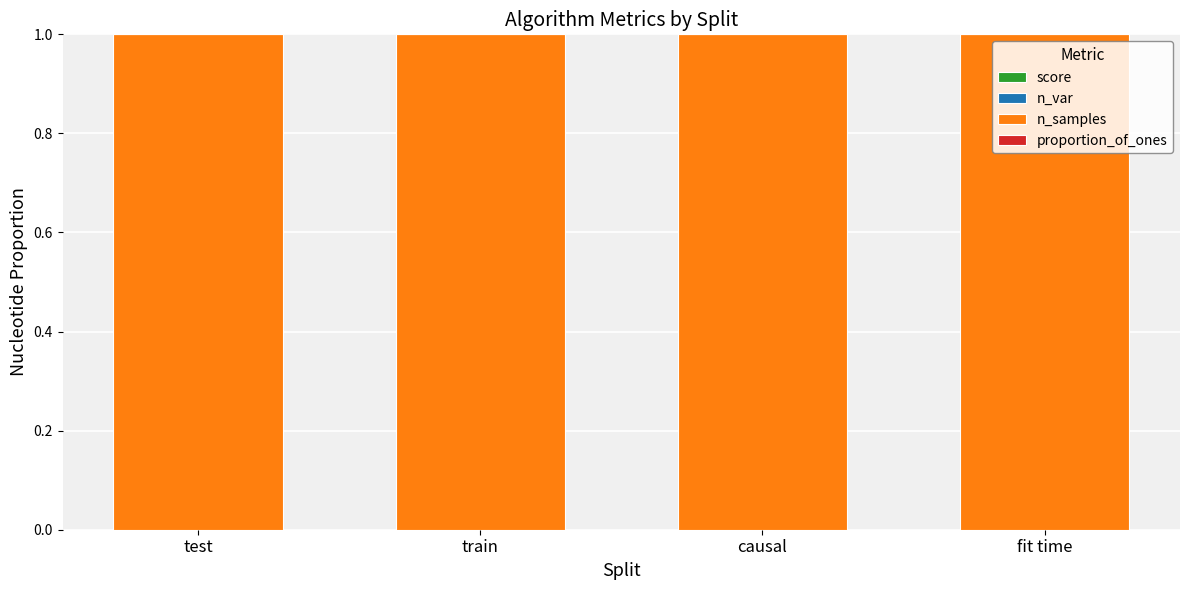

Are the bars grouped side by side (vs. stacked)?

No